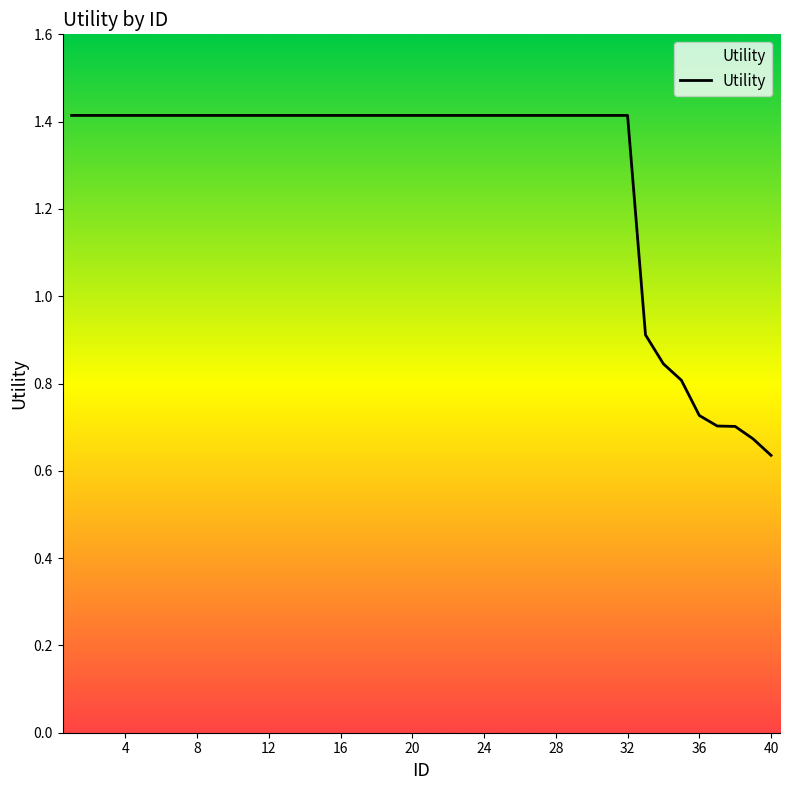

What is the maximum value shown in the chart?

1.4